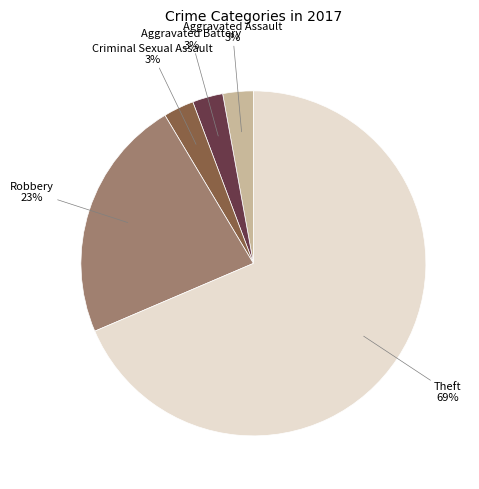

To the nearest percent, what is the average slice percentage?

20%